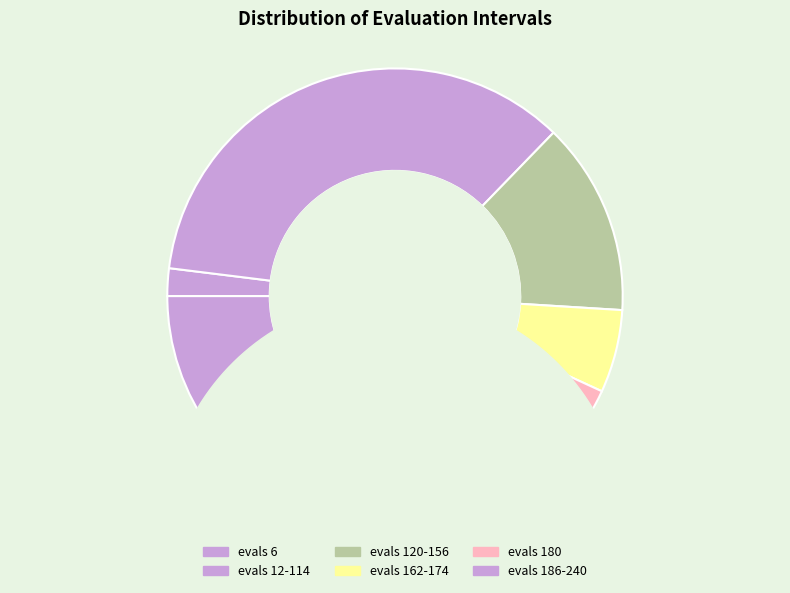

Which slice is the largest?

6